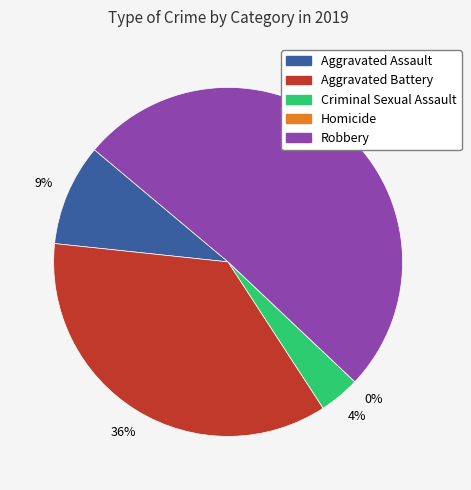

Count the number of slices in the pie.

5